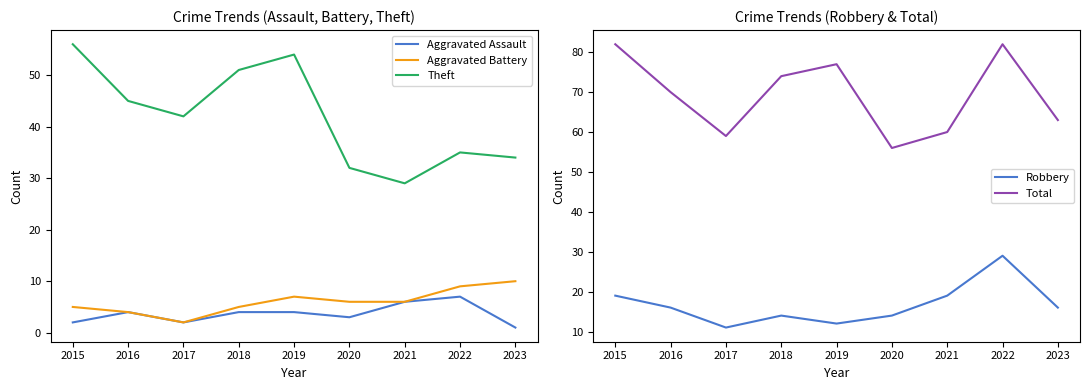

True or false: Aggravated Battery and Aggravated Assault cross at least once.

False